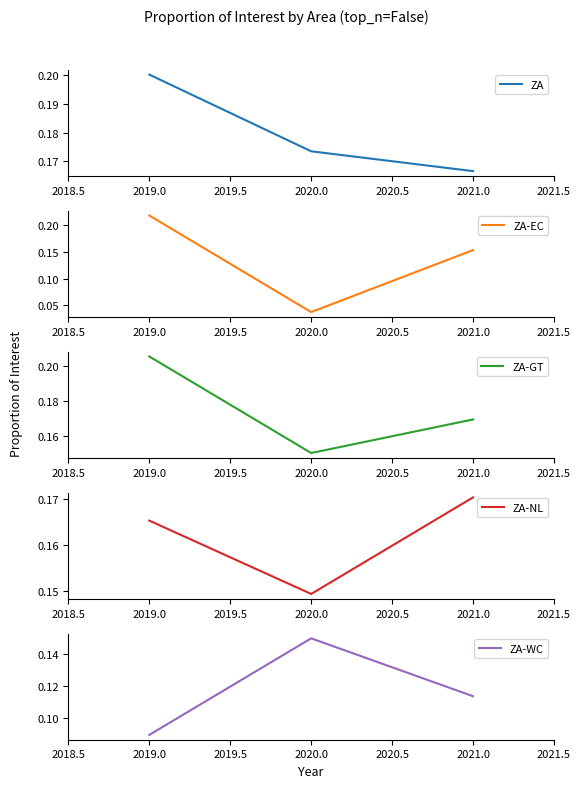

List the labels in order of ZA value, smallest first.

2021.0, 2020.0, 2019.0